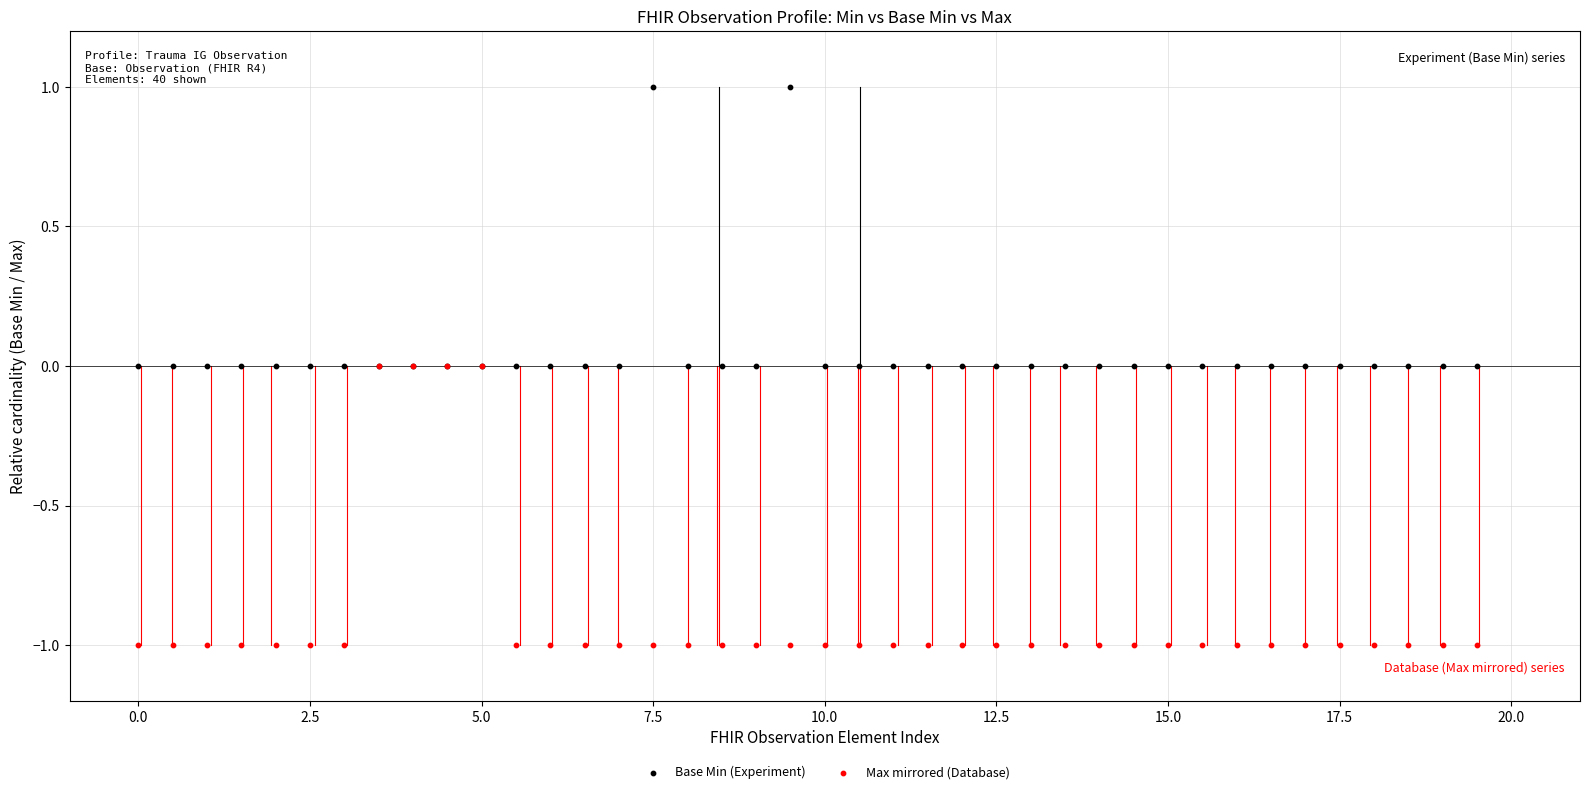

What are all the series names shown in the legend?

Base Min (Experiment), Max mirrored (Database)